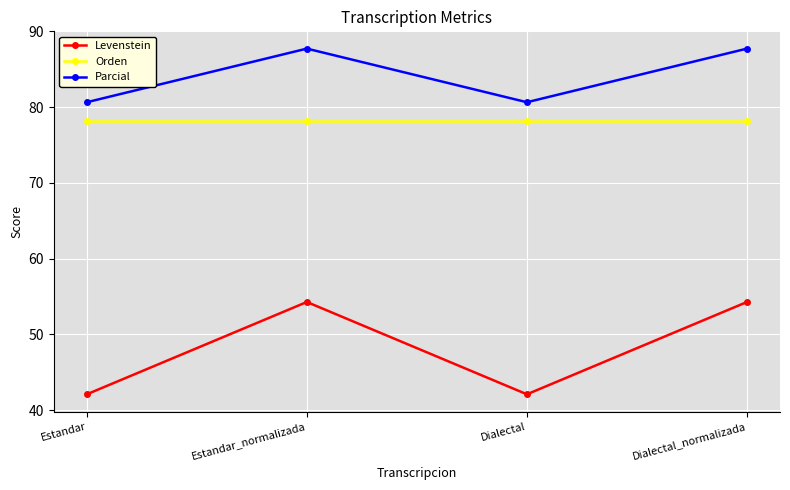

What is the smallest value displayed?

42.1